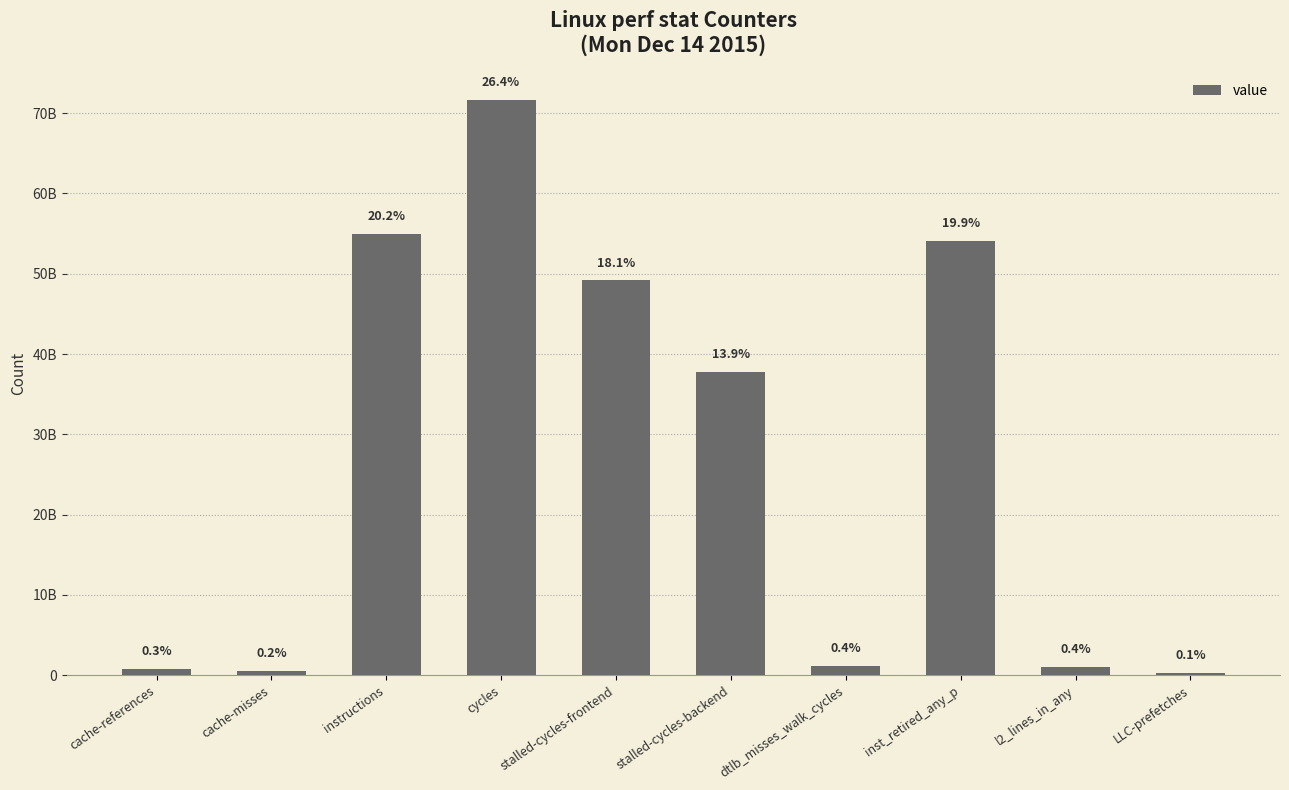

Does the chart contain any negative values?

No